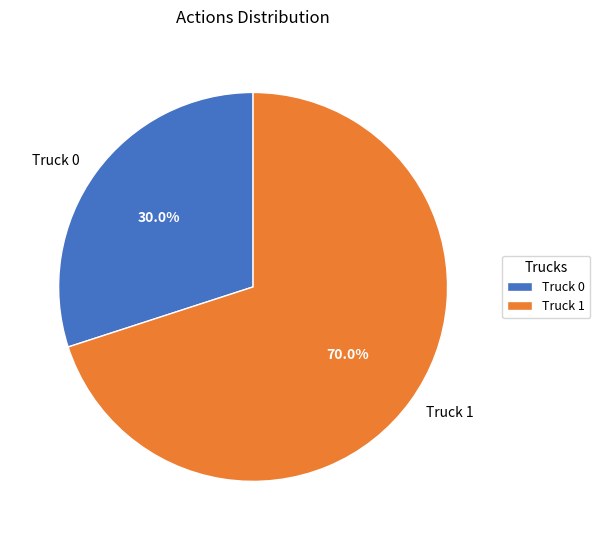

Is it true that Truck 1 is 70% of the pie?

True